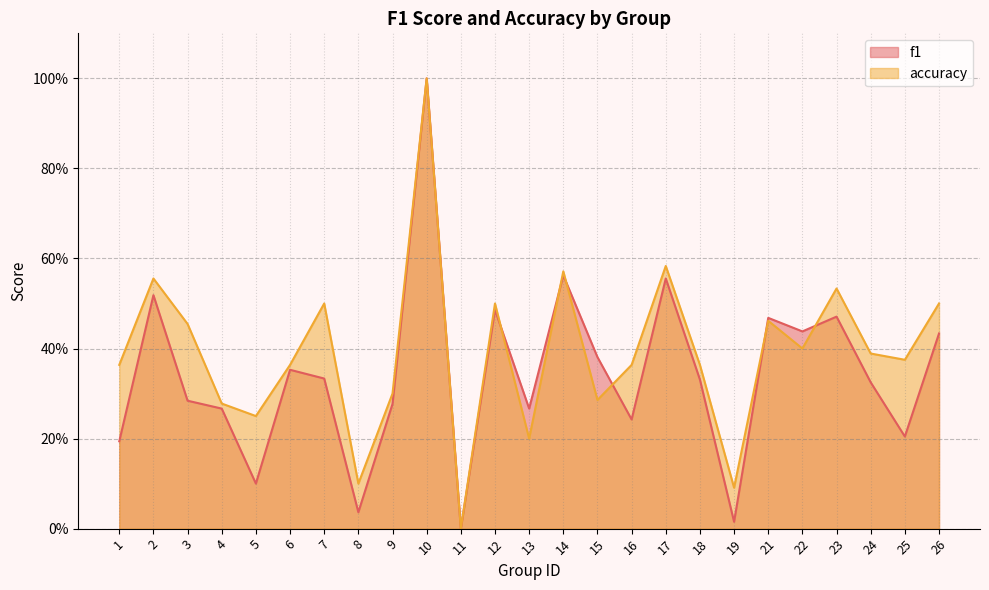

How many interior local peaks does the accuracy series have?

8